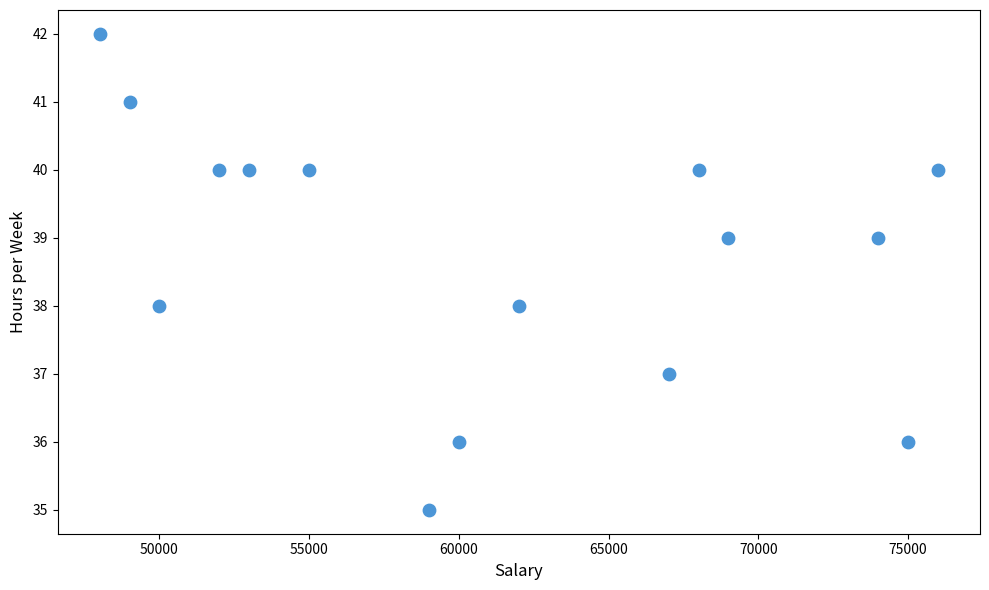

What is the range of Y values (max minus min)?

7